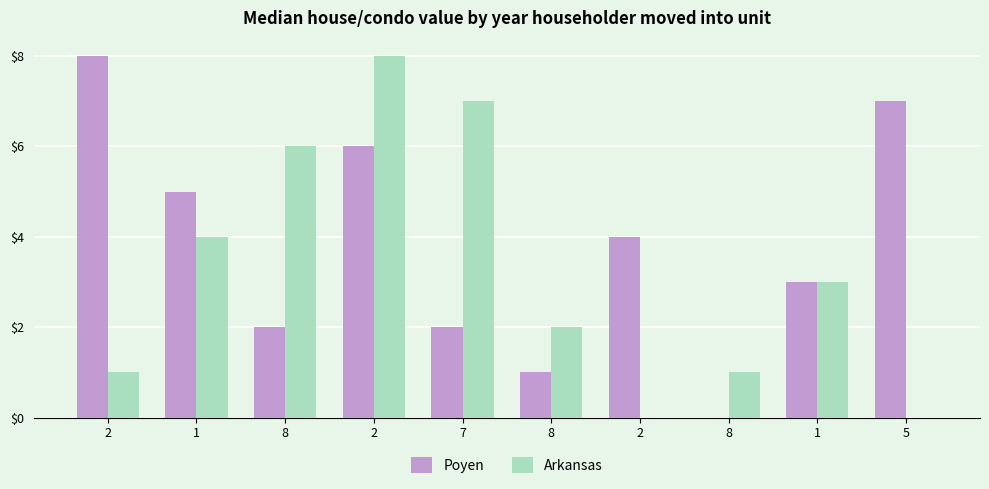

Count the number of categories in the chart.

10